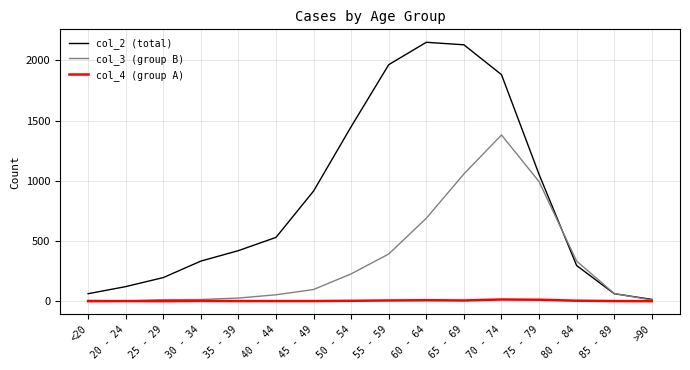

What is the maximum value shown in the chart?

2151